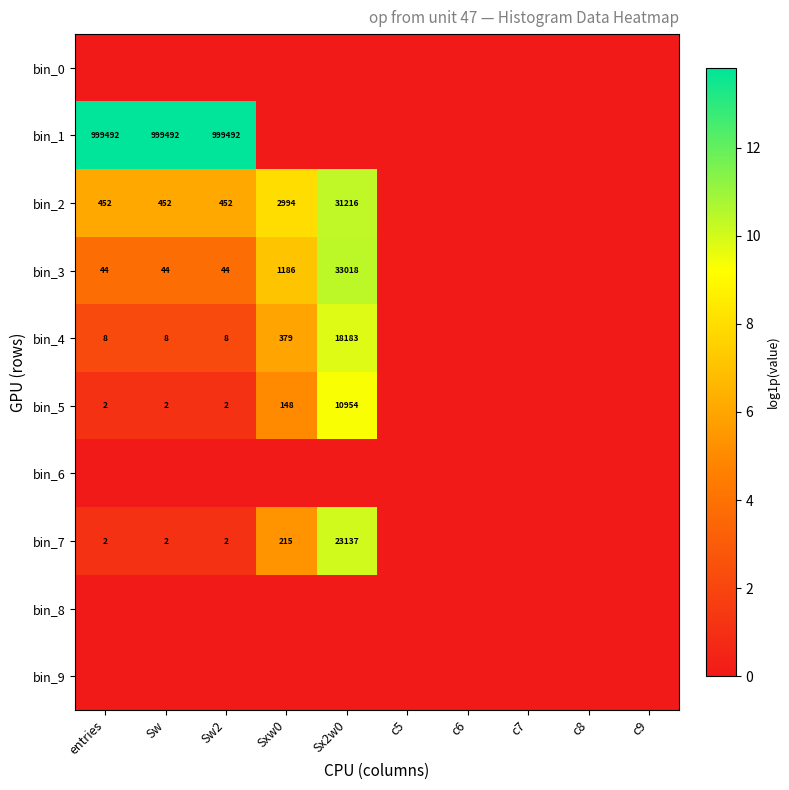

The value of bin_4 at Sxw0 is 379. True or false?

True